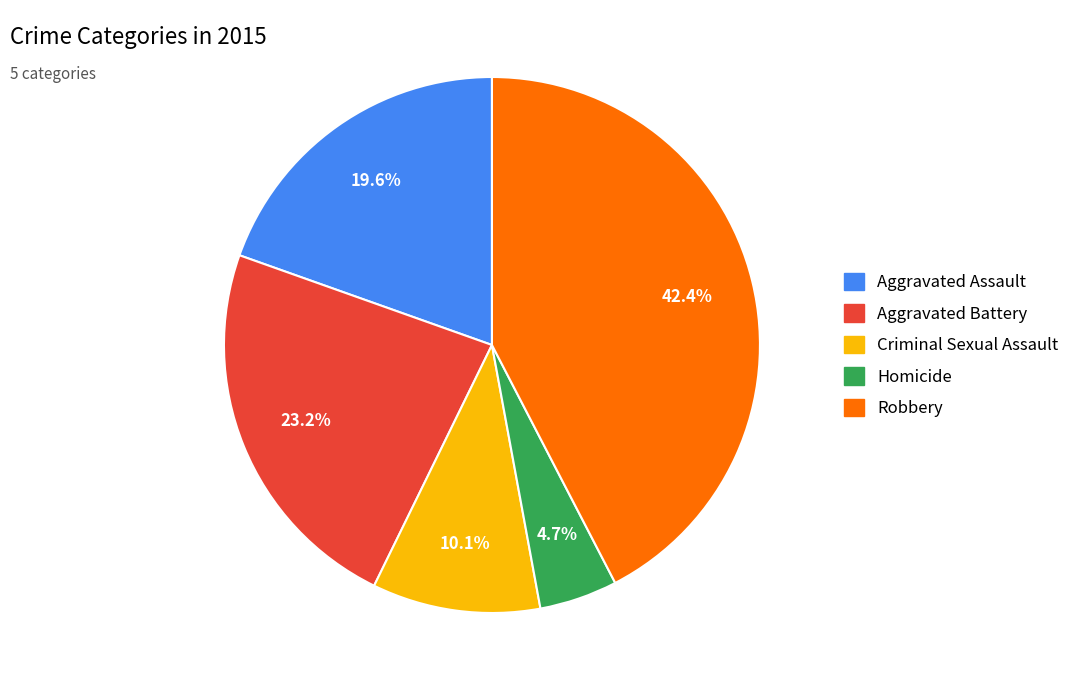

Is it true that Robbery is 31% of the pie?

False